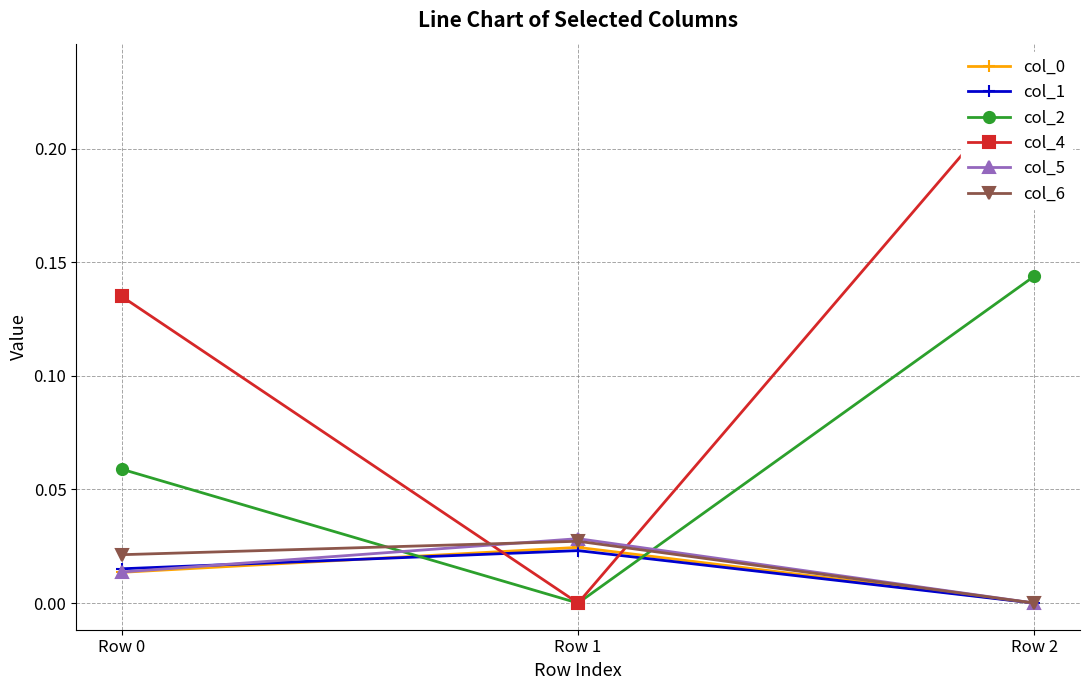

Reading left to right, transcribe all the data shown in this chart.

col_0: Row 0=0.0	Row 1=0.0	Row 2=-0.0
col_1: Row 0=0.0	Row 1=0.0	Row 2=-0.0
col_2: Row 0=0.1	Row 1=-0.0	Row 2=0.1
col_4: Row 0=0.1	Row 1=-0.0	Row 2=0.2
col_5: Row 0=0.0	Row 1=0.0	Row 2=-0.0
col_6: Row 0=0.0	Row 1=0.0	Row 2=-0.0